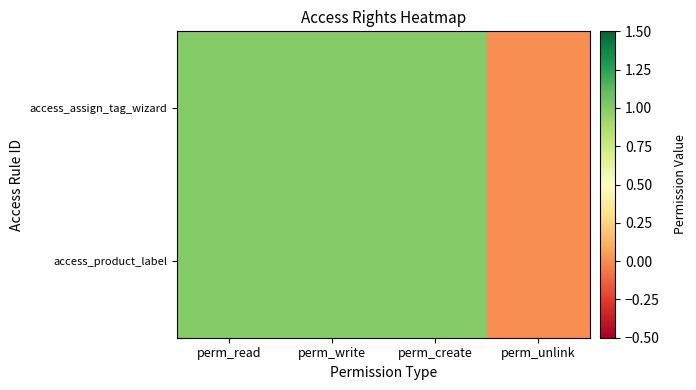

At perm_create, list the series in order from largest to smallest.

access_assign_tag_wizard, access_product_label